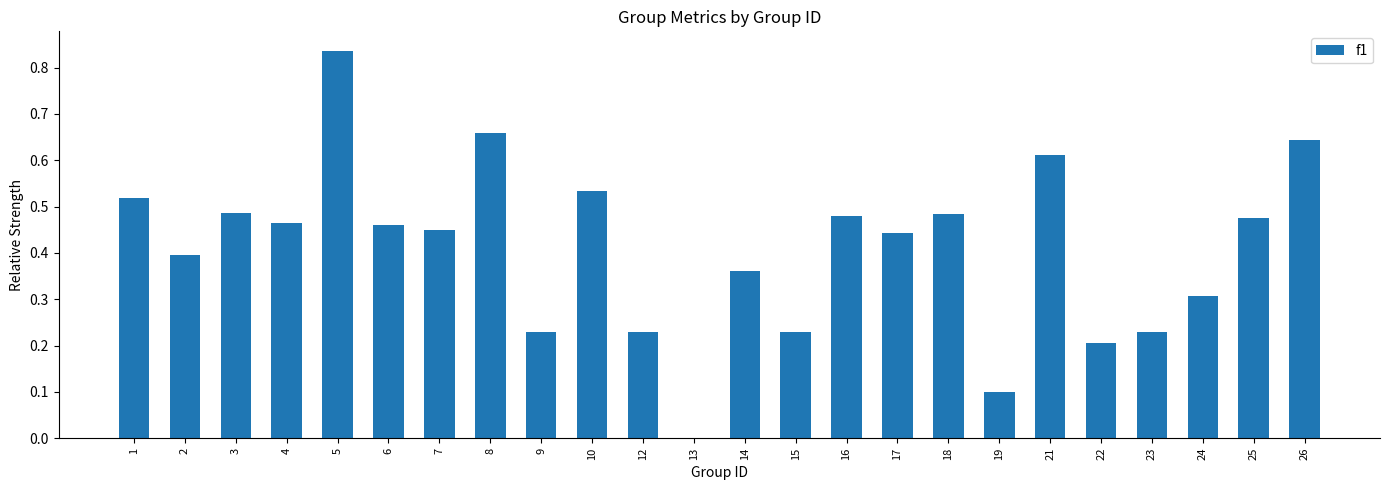

What is the sum of the values at 21 and 7?

1.1